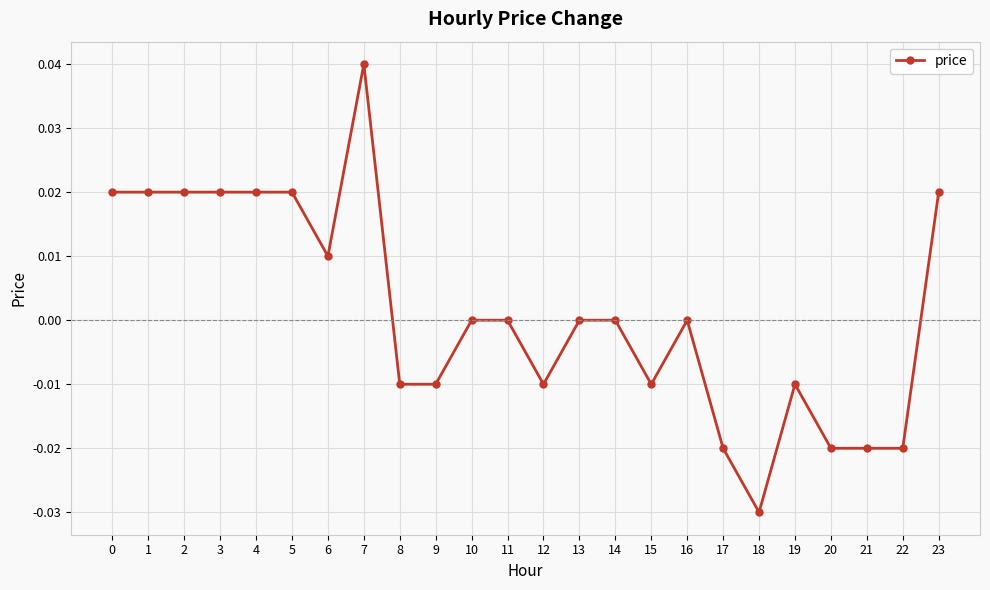

Which label corresponds to the smallest value in the chart?

18